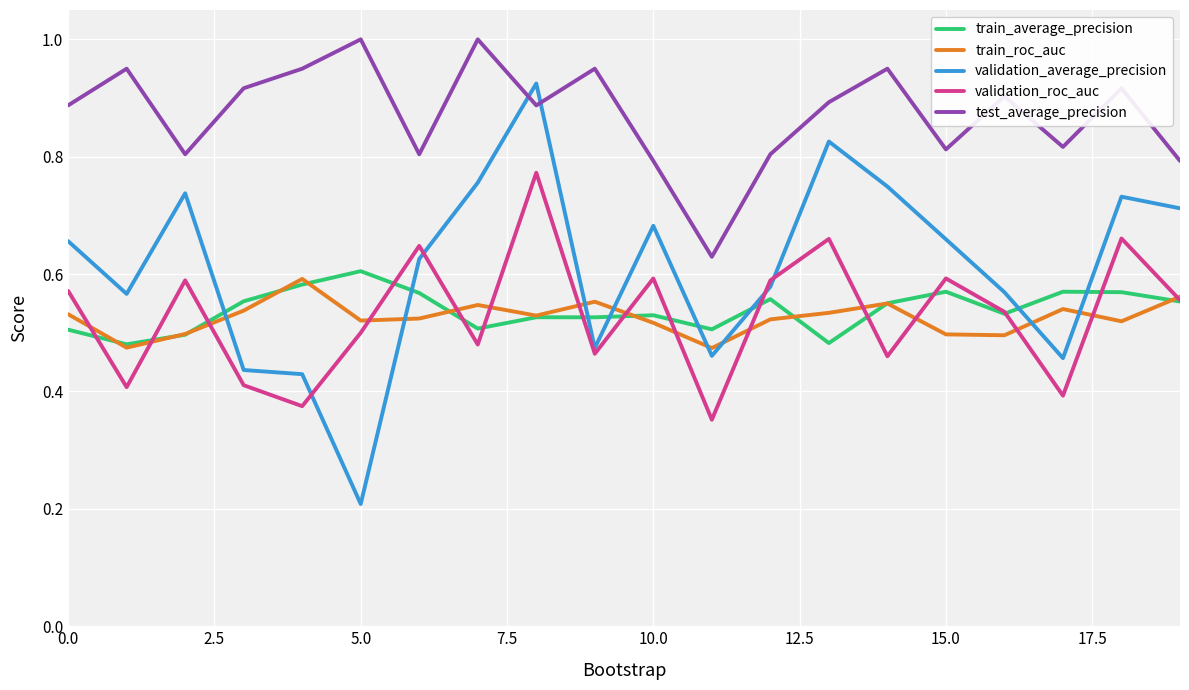

True or false: test_average_precision and validation_roc_auc cross at least once.

False